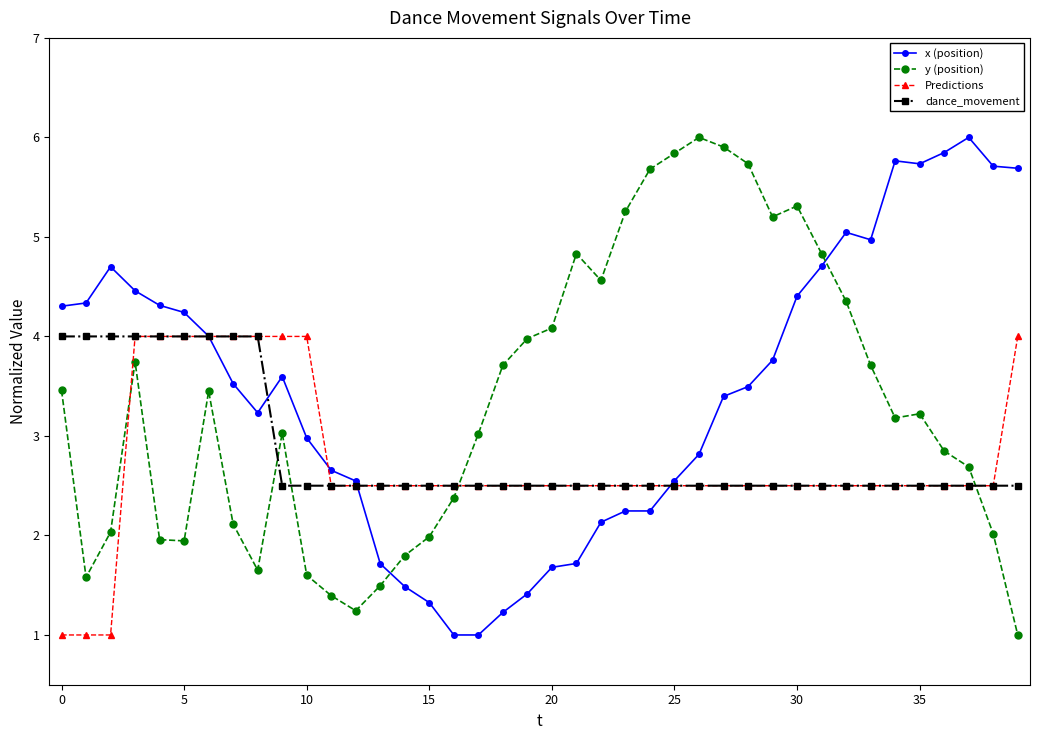

What is the minimum value for x (position)?

1.0